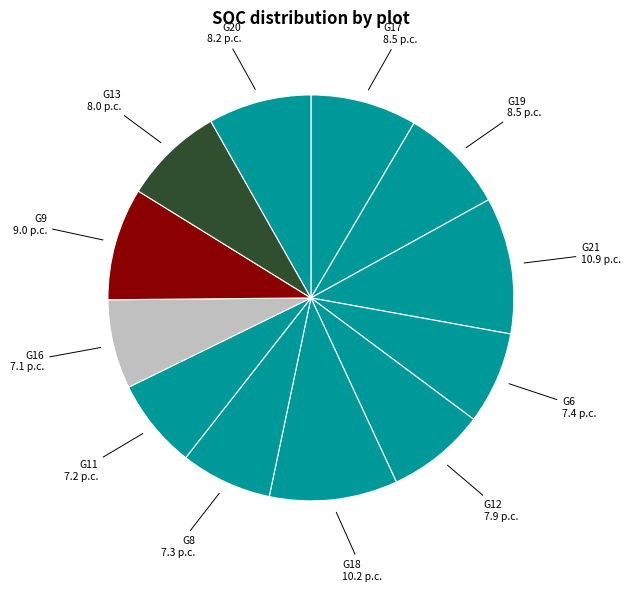

Is the sum of G18 and G12 greater than half?

No